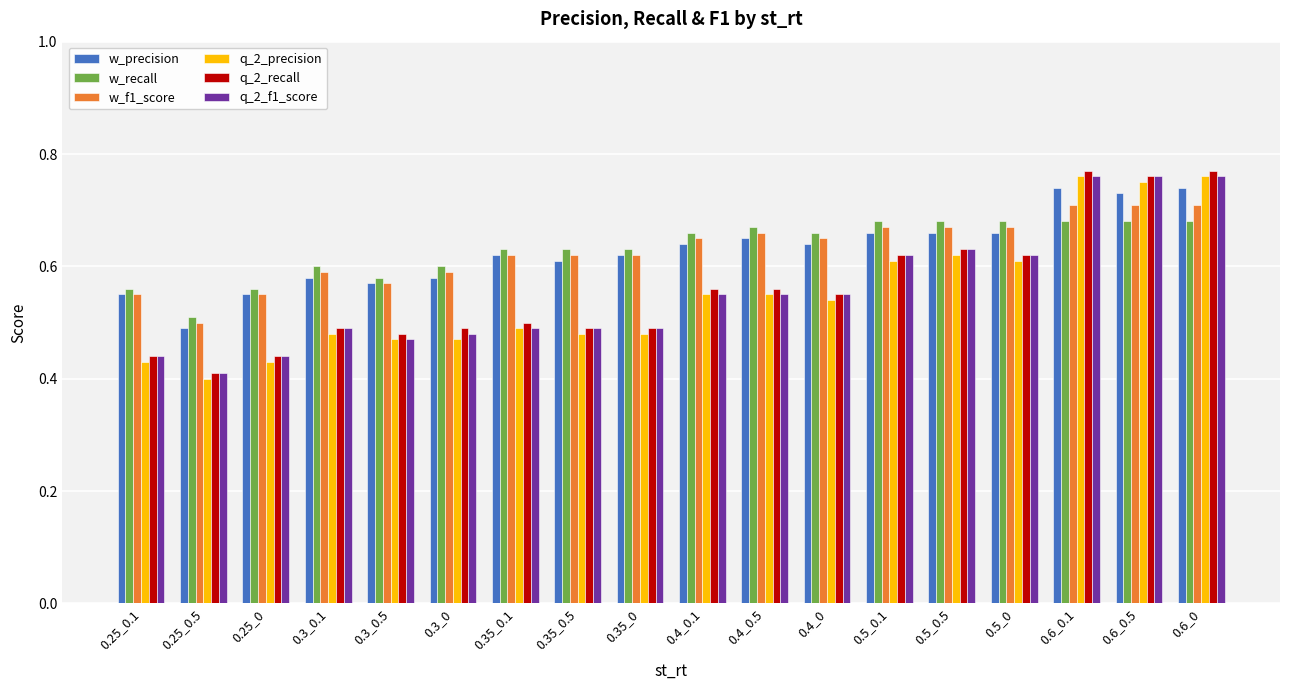

The q_2_f1_score series shows 0.8 at 0.4_0. True or false?

False